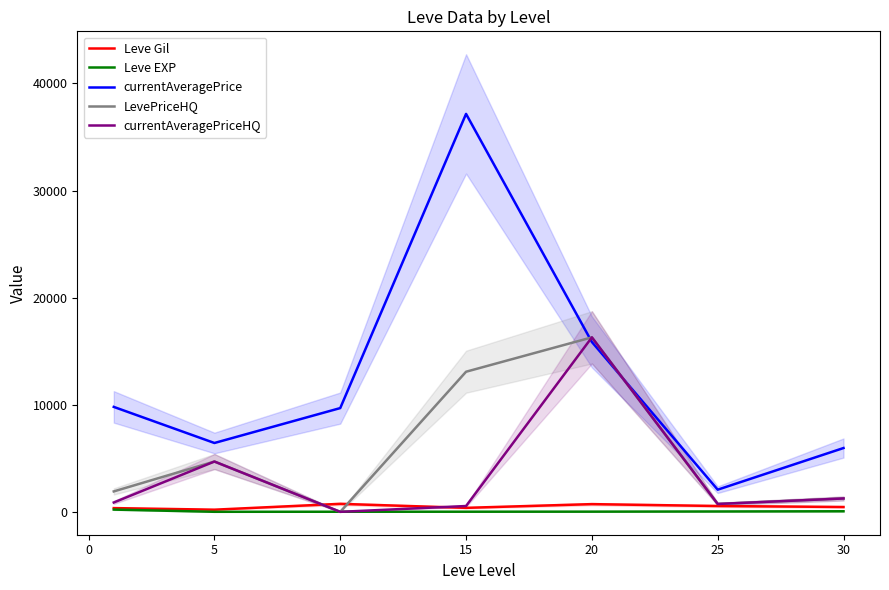

What is the difference between the maximum and minimum values in the Leve Gil series?

545.0